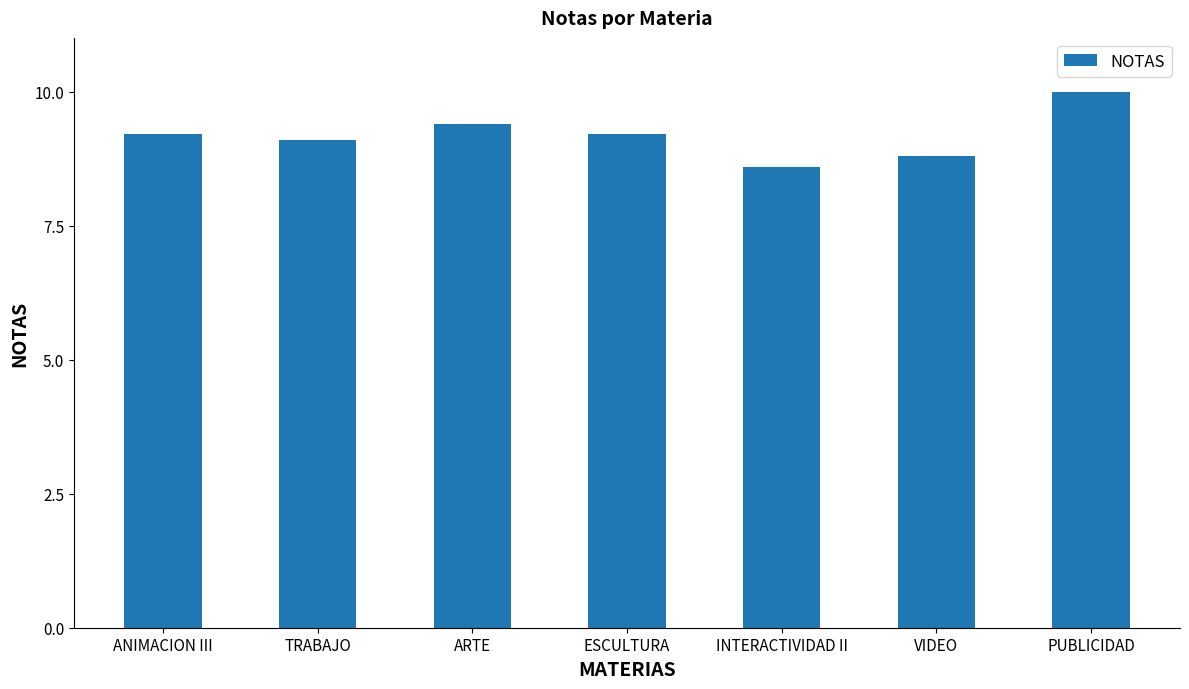

What is the difference between the values at ARTE and VIDEO?

0.6